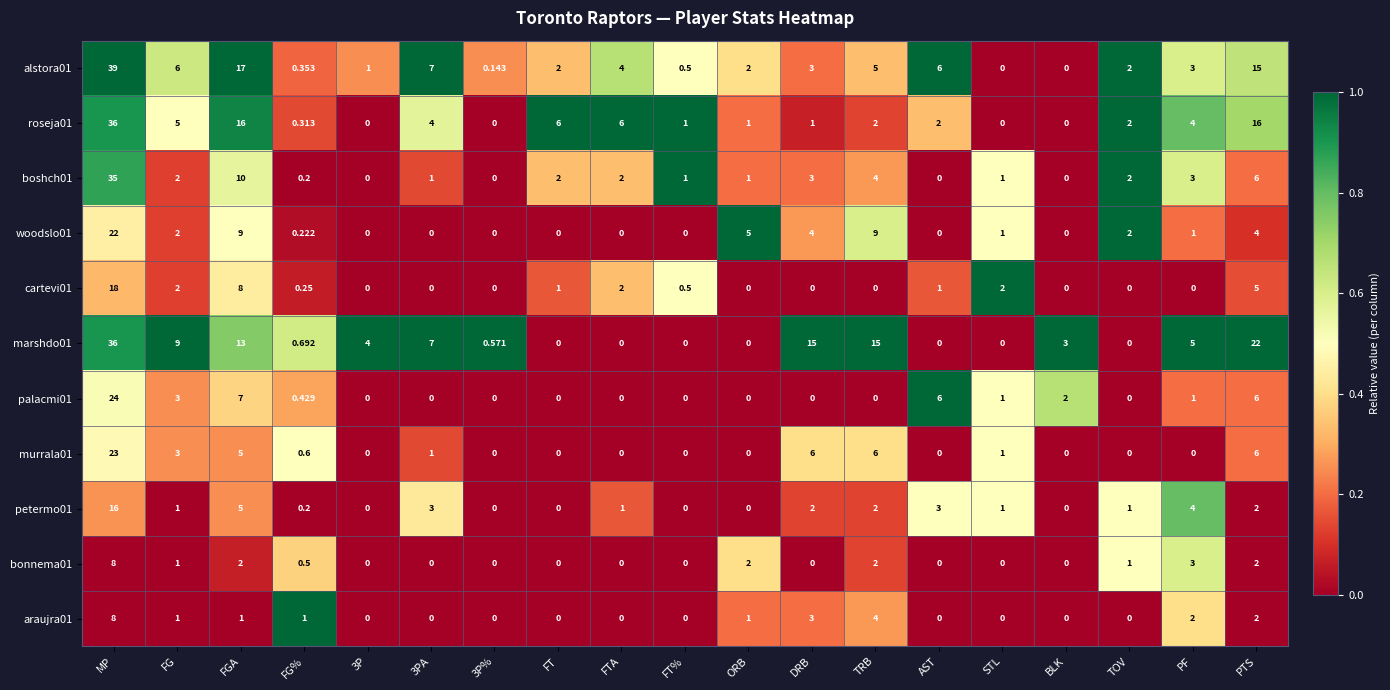

What is the total value across all series at TOV?

10.0